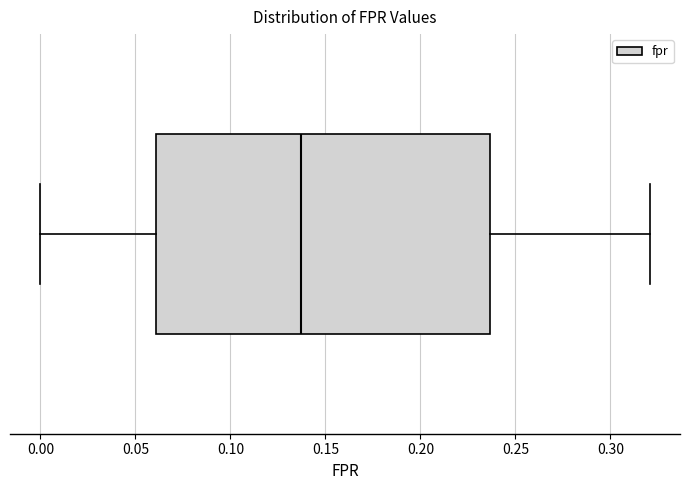

Where is the left edge of the box on the x-axis? The values are not printed on the chart, so give them approximately, as read against the axis.

0.060